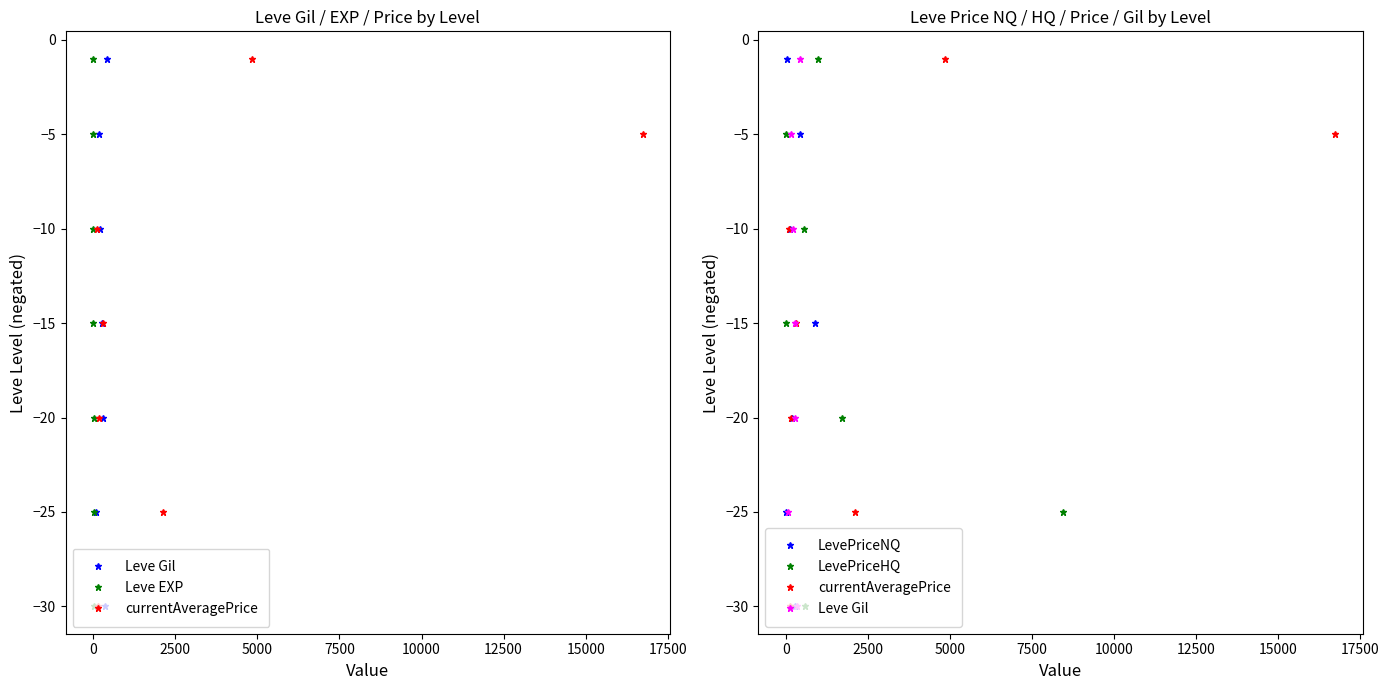

True or false: Leve EXP and Leve Gil cross at least once.

False